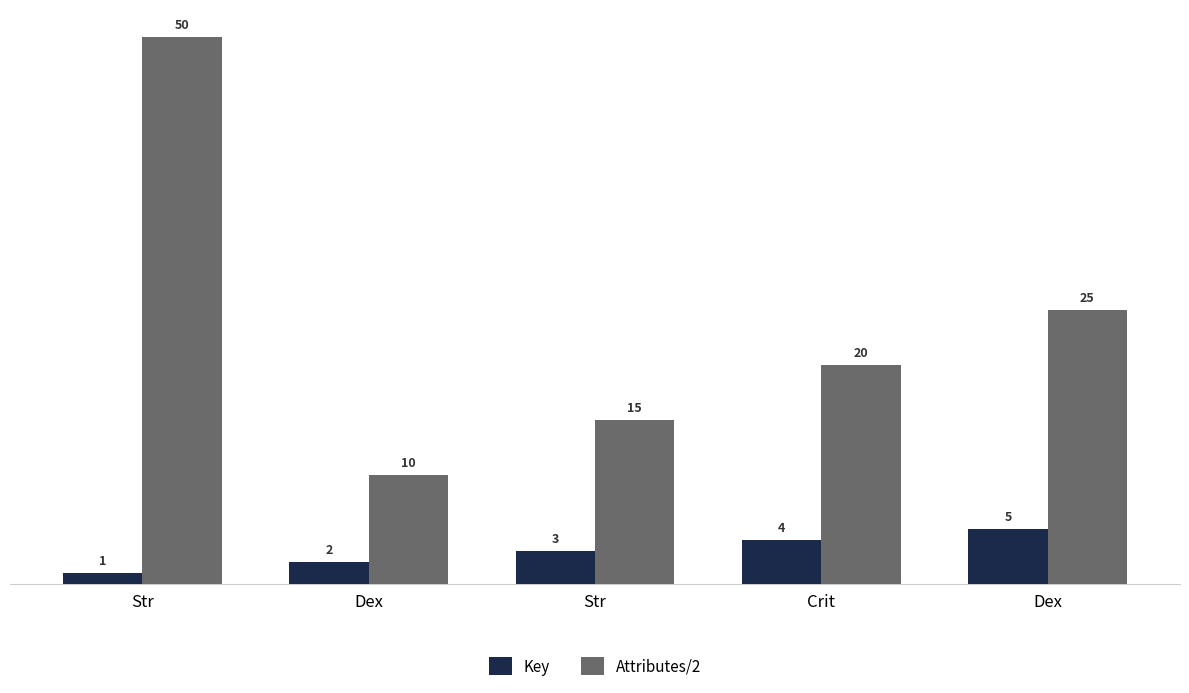

What are all the series names shown in the legend?

Key, Attributes/2